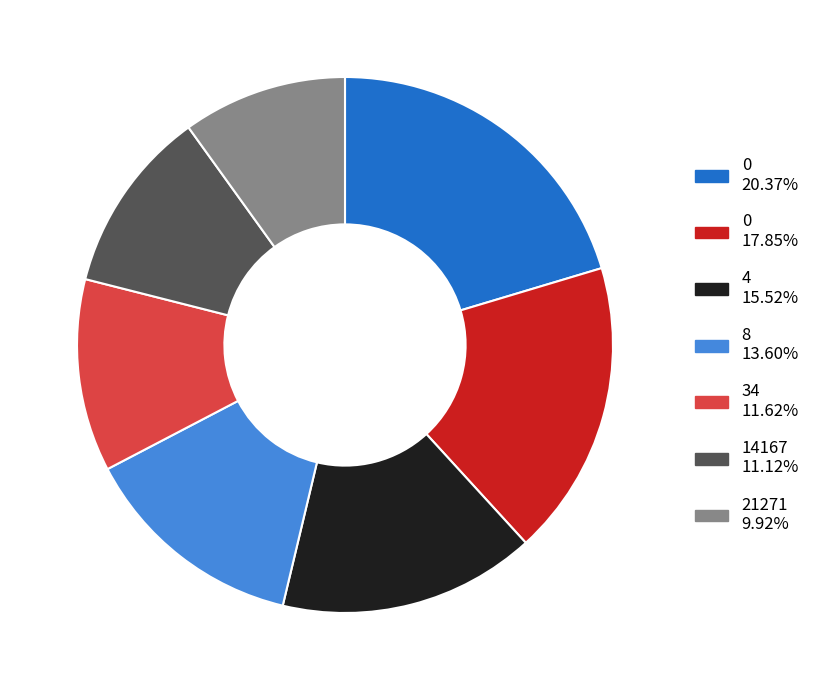

Does any single category account for the majority?

No